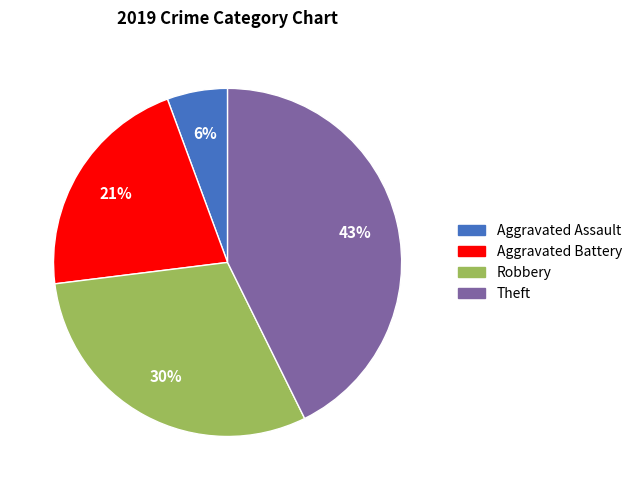

Count the number of slices in the pie.

4